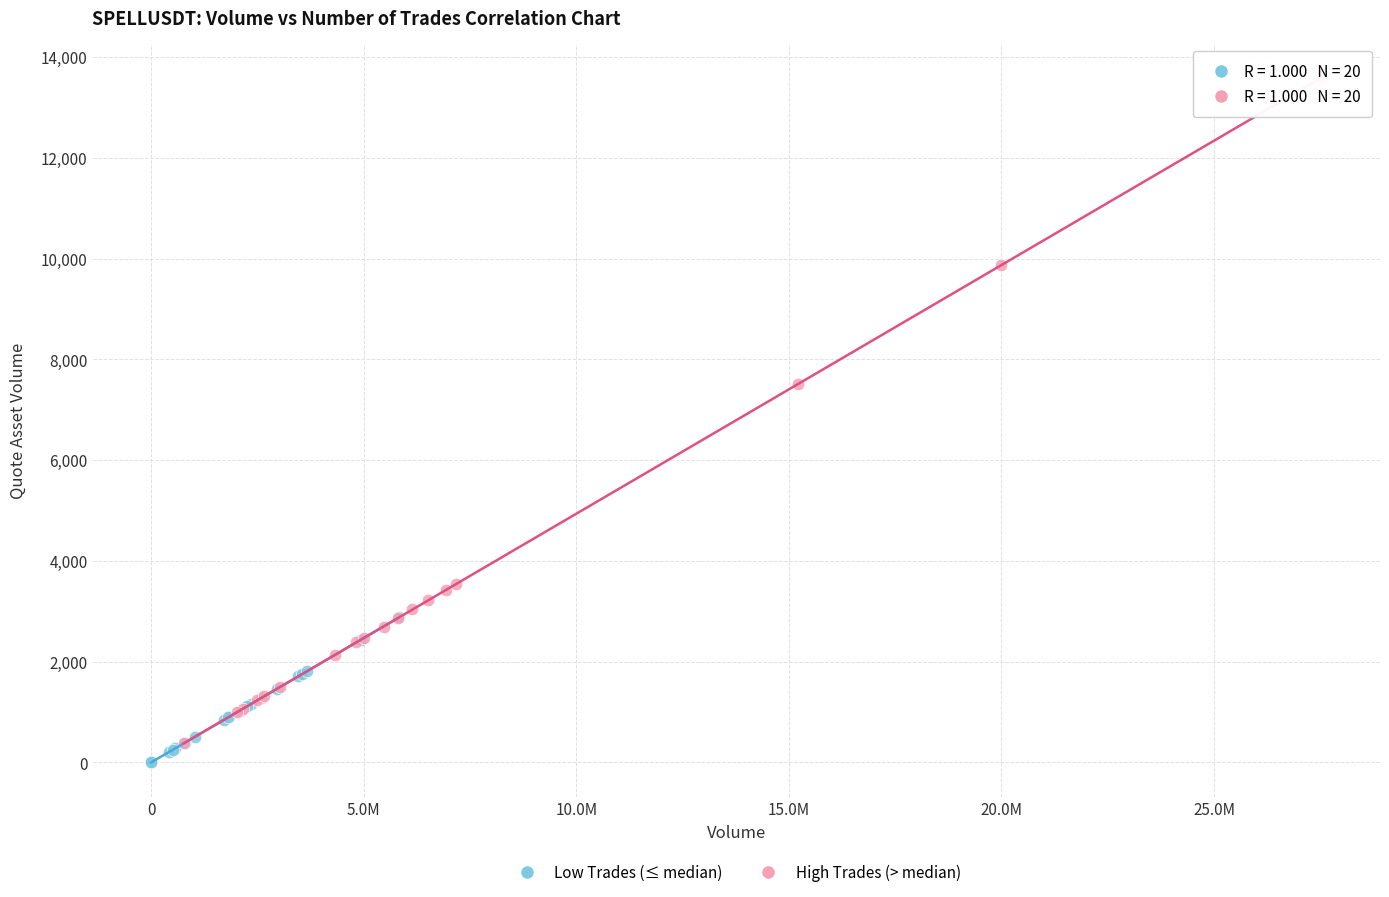

Which series reaches the maximum Y coordinate?

High Trades (> median)